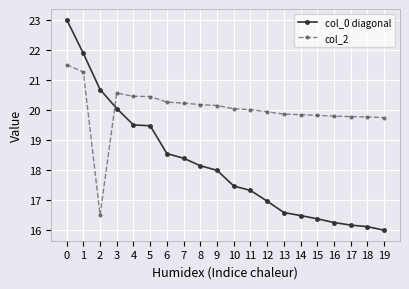

Count the number of data series in this chart.

2